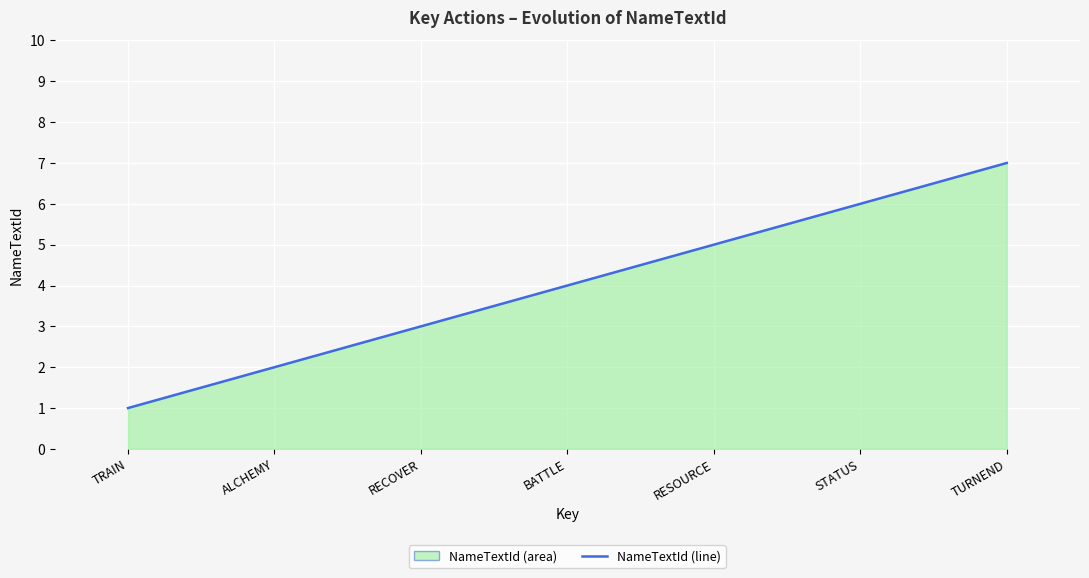

At which label does the data first exceed 4?

RESOURCE